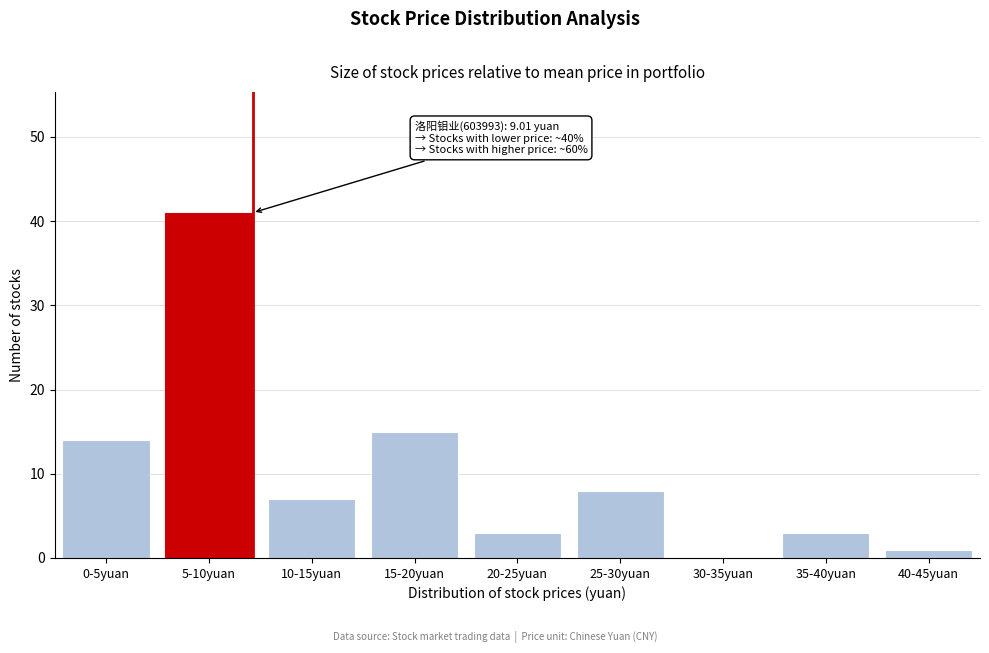

Reading left to right, what are all the values shown in this chart?

0-5yuan=14	5-10yuan=41	10-15yuan=7	15-20yuan=15	20-25yuan=3	25-30yuan=8	30-35yuan=0	35-40yuan=3	40-45yuan=1